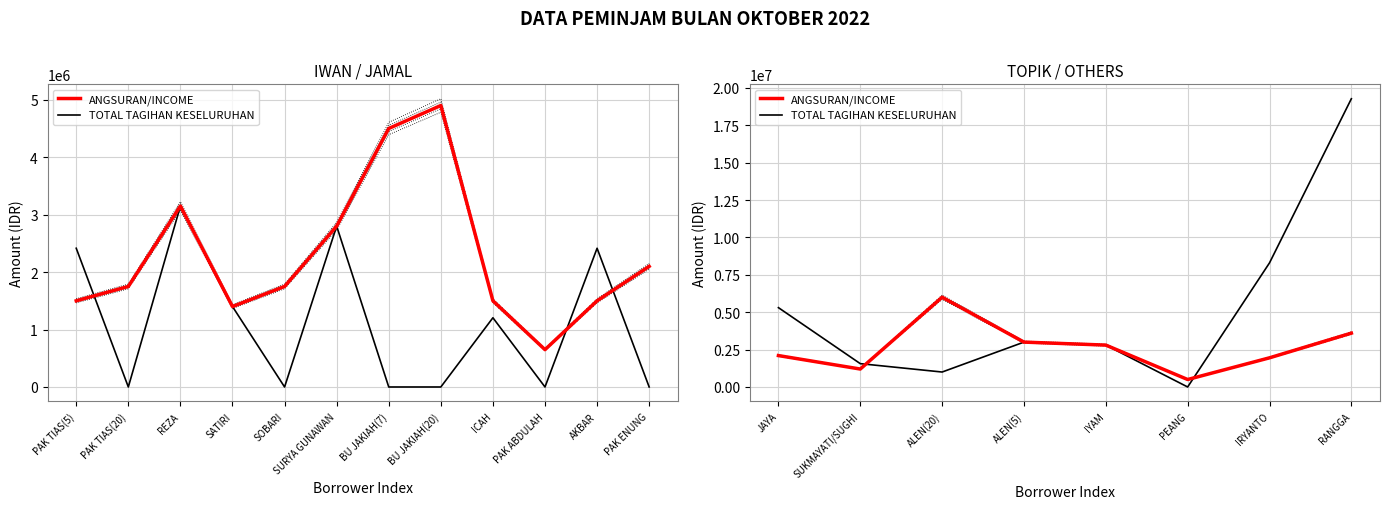

Which series ends up on top after the final intersection of ANGSURAN/INCOME and TOTAL TAGIHAN KESELURUHAN?

TOTAL TAGIHAN KESELURUHAN